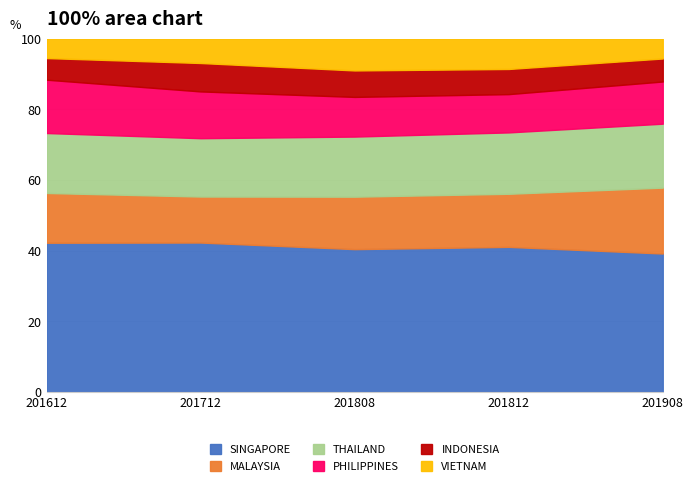

Which series has the largest total across all categories?

SINGAPORE